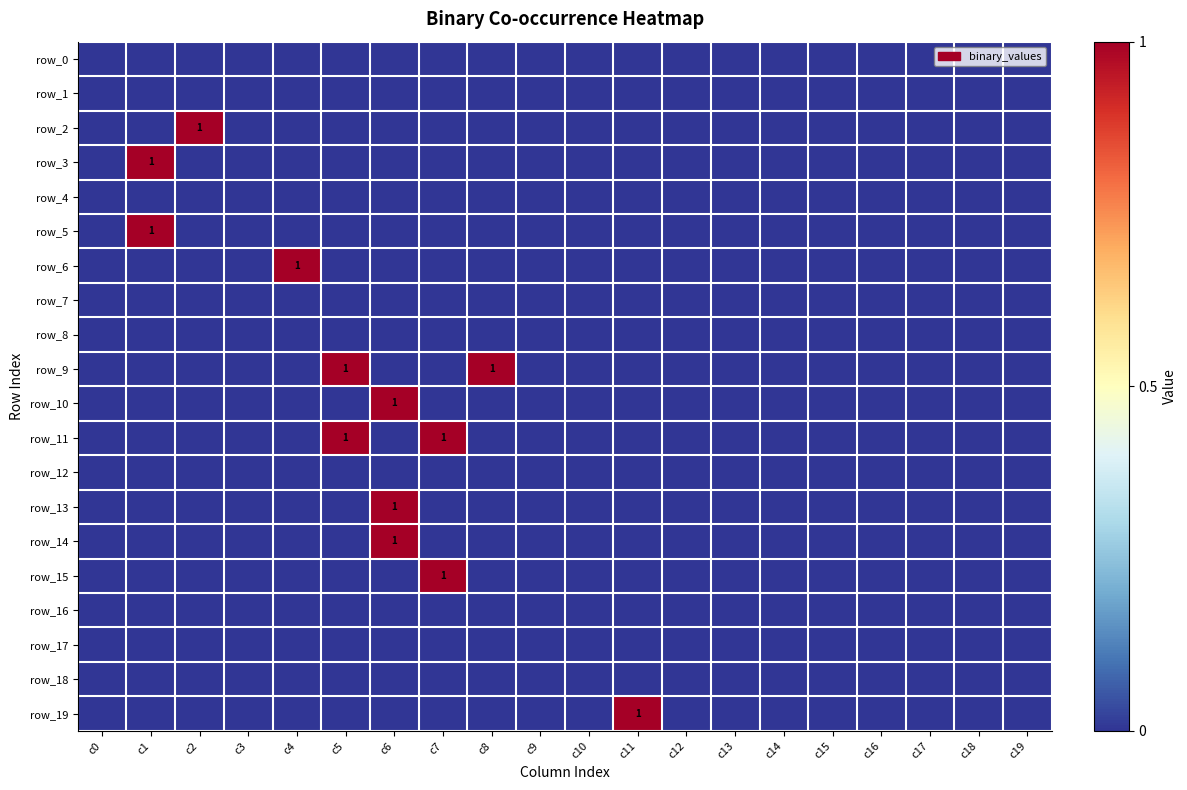

What is the difference between the maximum and minimum values in the row_9 series?

1